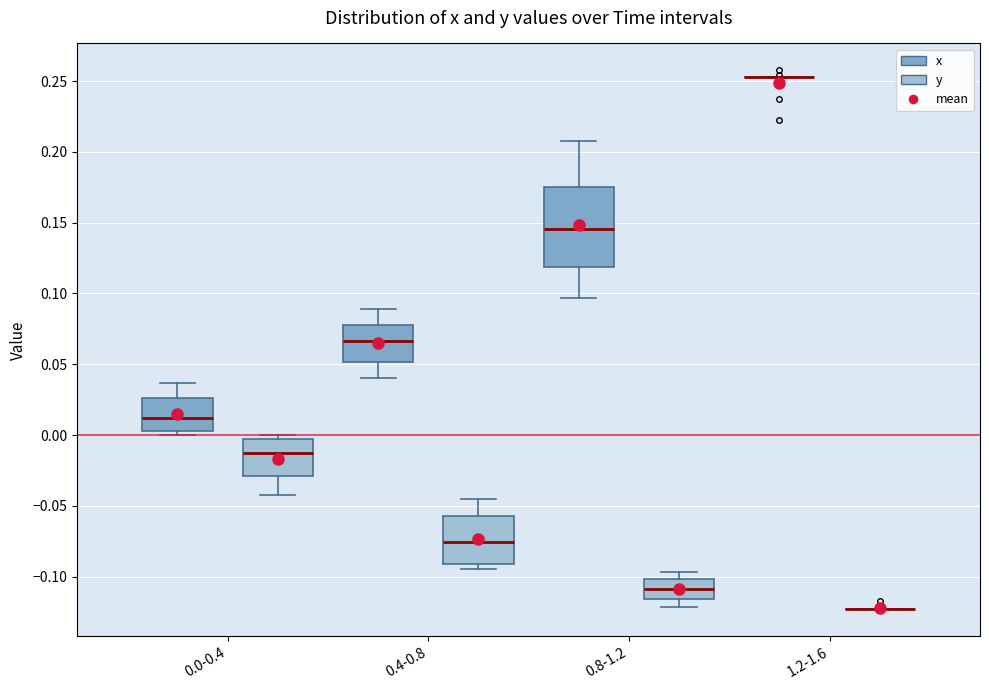

Where does the upper whisker of the box for 0.8-1.2 (x) end on the y-axis? The values are not printed on the chart, so give them approximately, as read against the axis.

0.210